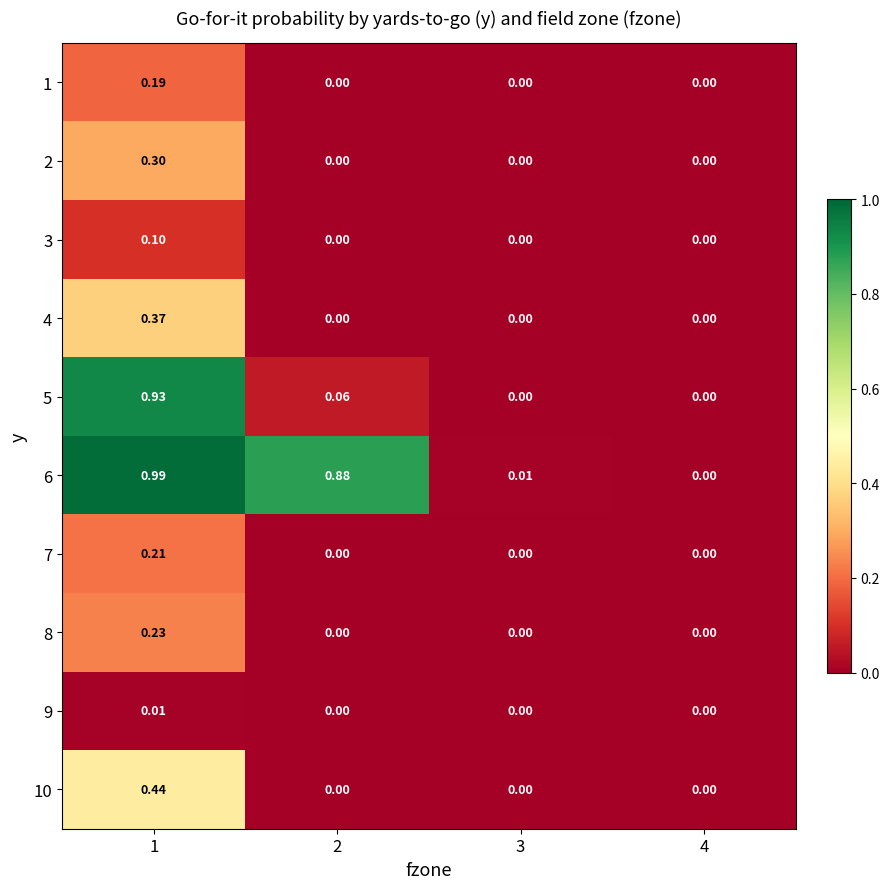

Is the value of 6 at 2 greater than the value of 7 at 3?

Yes